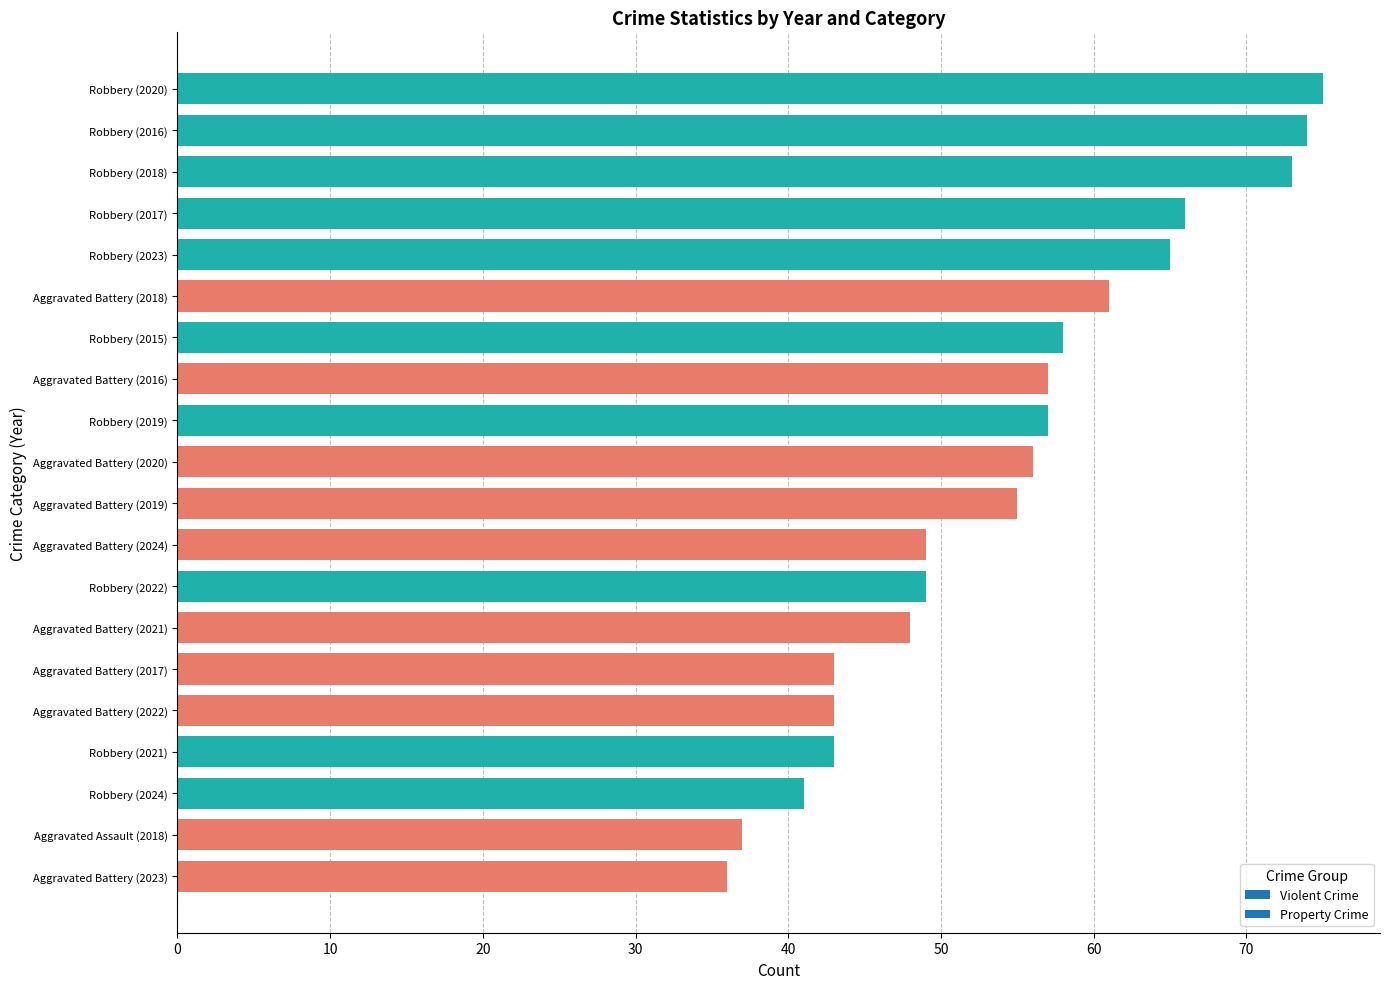

The chart shows a value of 36 at Aggravated Battery (2023). True or false?

True